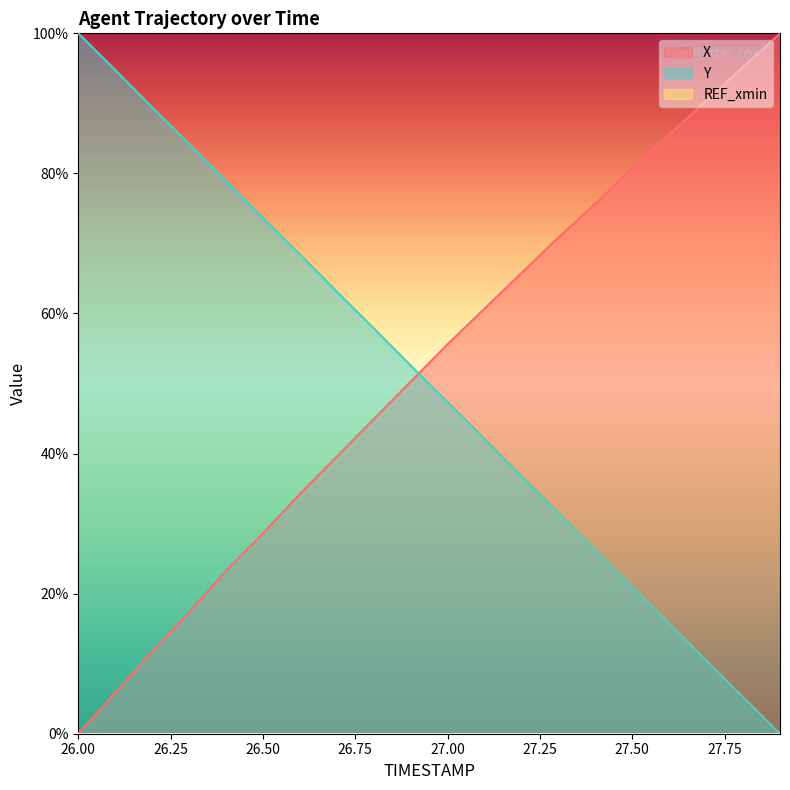

What is the greatest value displayed?

100.0